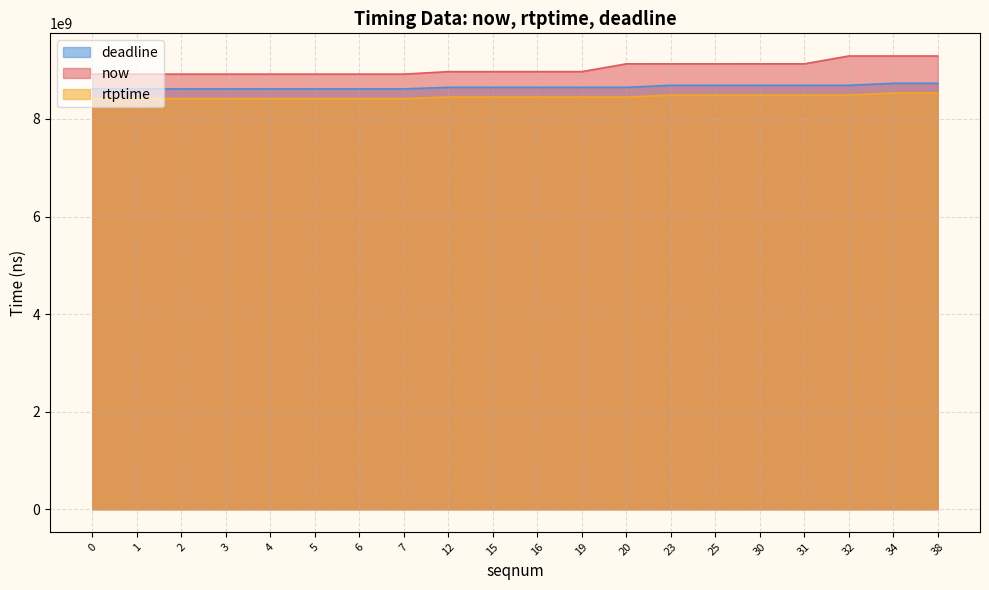

True or false: now and deadline intersect in this chart.

False